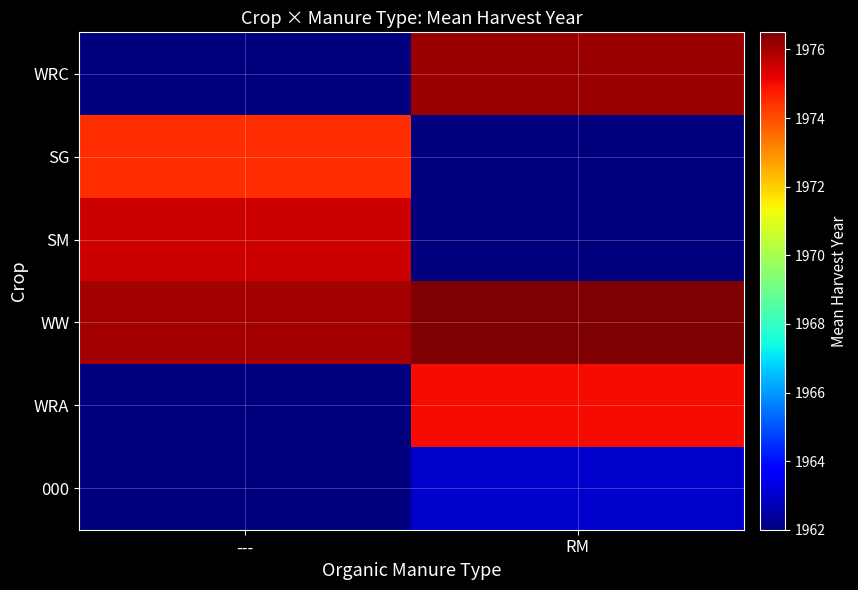

Reading right to left, list all the values displayed in this chart.

WRC: RM=1976.1	---=1962.0
SG: RM=1962.0	---=1974.5
SM: RM=1962.0	---=1975.5
WW: RM=1976.5	---=1976.0
WRA: RM=1975.0	---=1962.0
000: RM=1963.0	---=1962.0